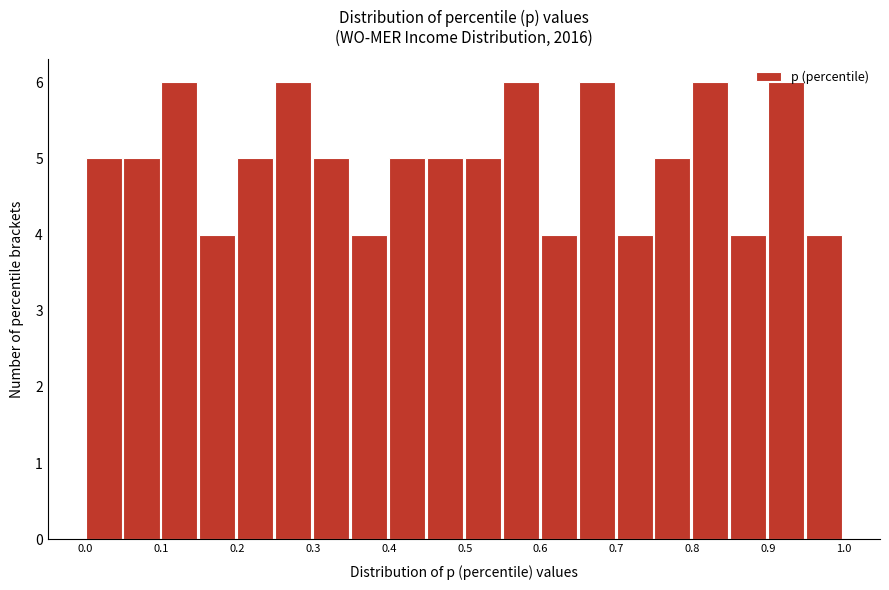

What is the height of the bar covering 0.15 to 0.20 on the x-axis? The values are not printed on the chart, so give them approximately, as read against the axis.

4